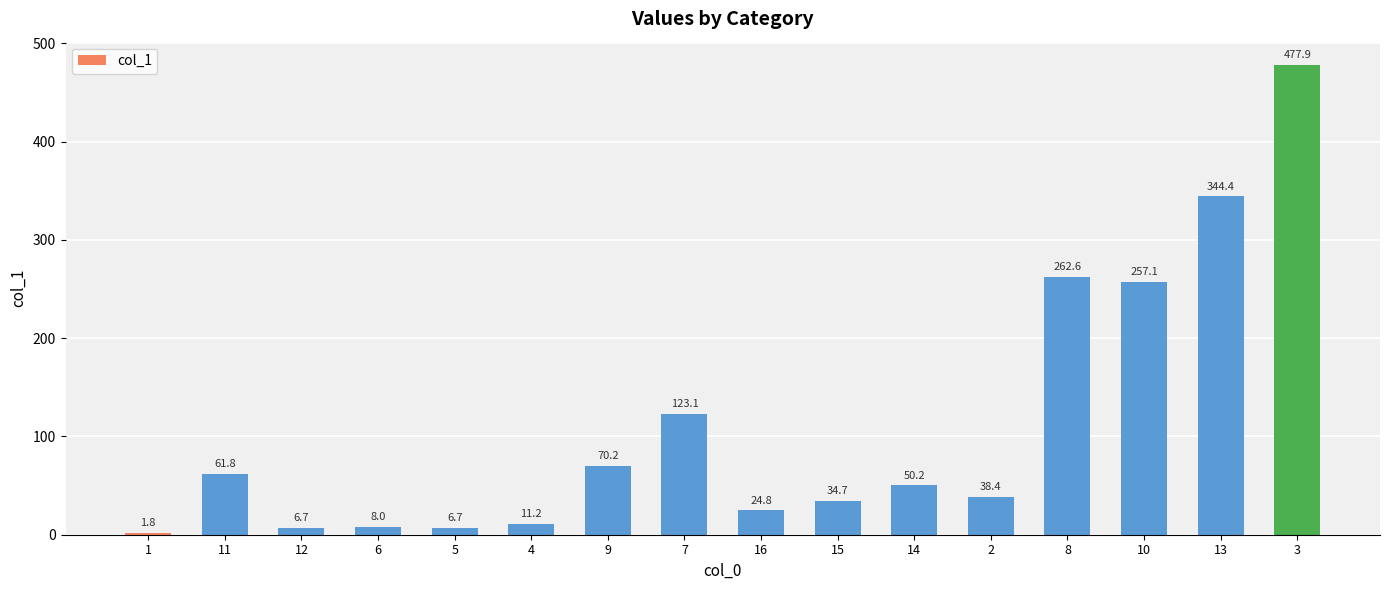

True or false: the data shows 117.3 at 9.

False